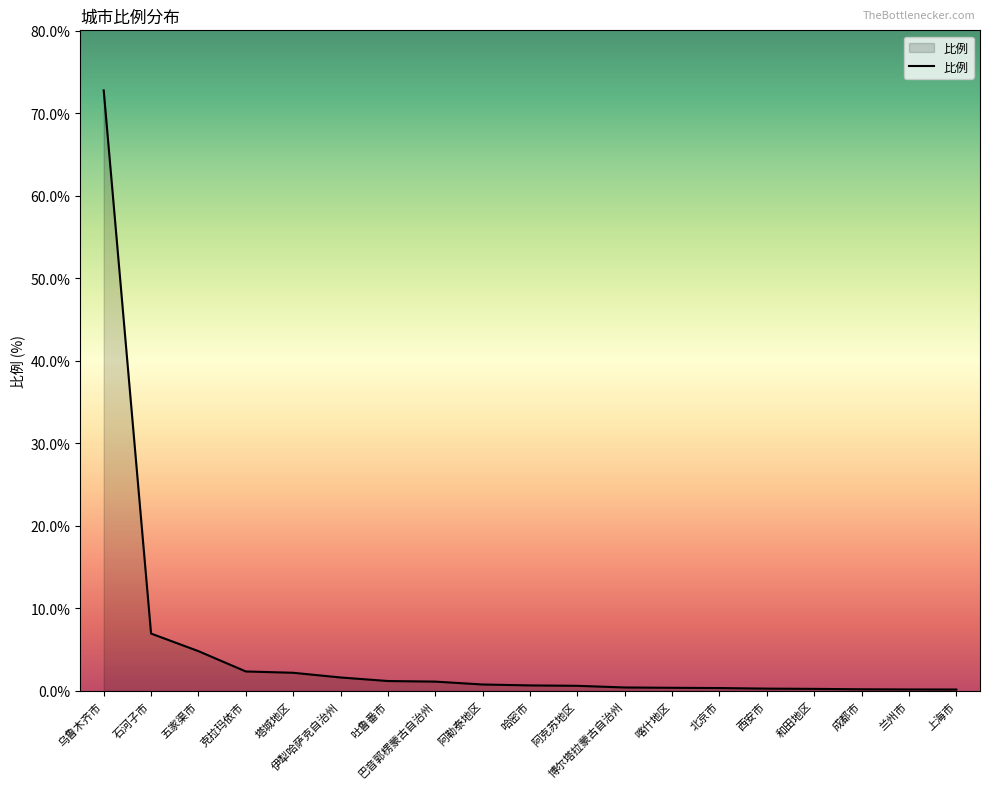

True or false: the data shows 25.5 at 乌鲁木齐市.

False